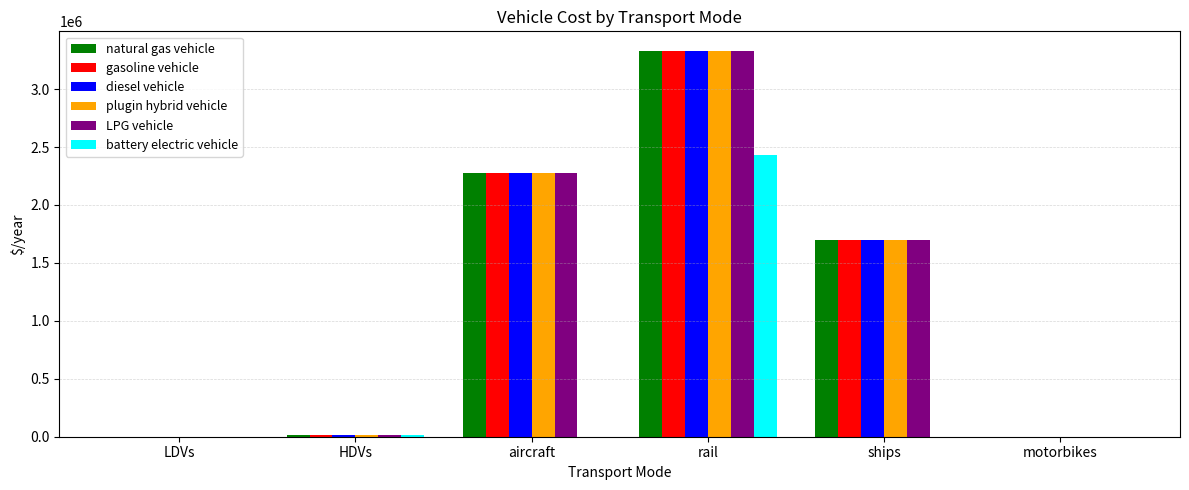

Which label corresponds to the largest value in the chart?

rail